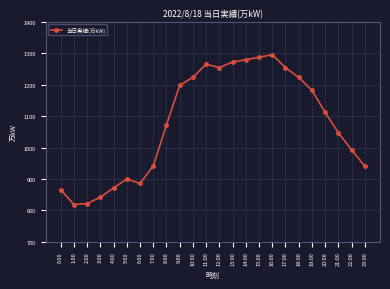

Is it true that the value at 16:00 is 2074?

False